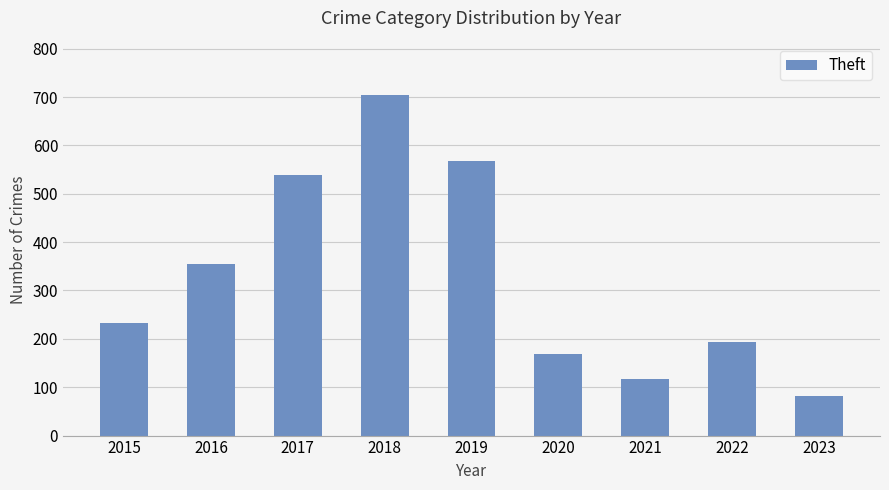

Reading left to right, list all the values displayed in this chart.

2015=233	2016=354	2017=538	2018=705	2019=568	2020=168	2021=116	2022=194	2023=82